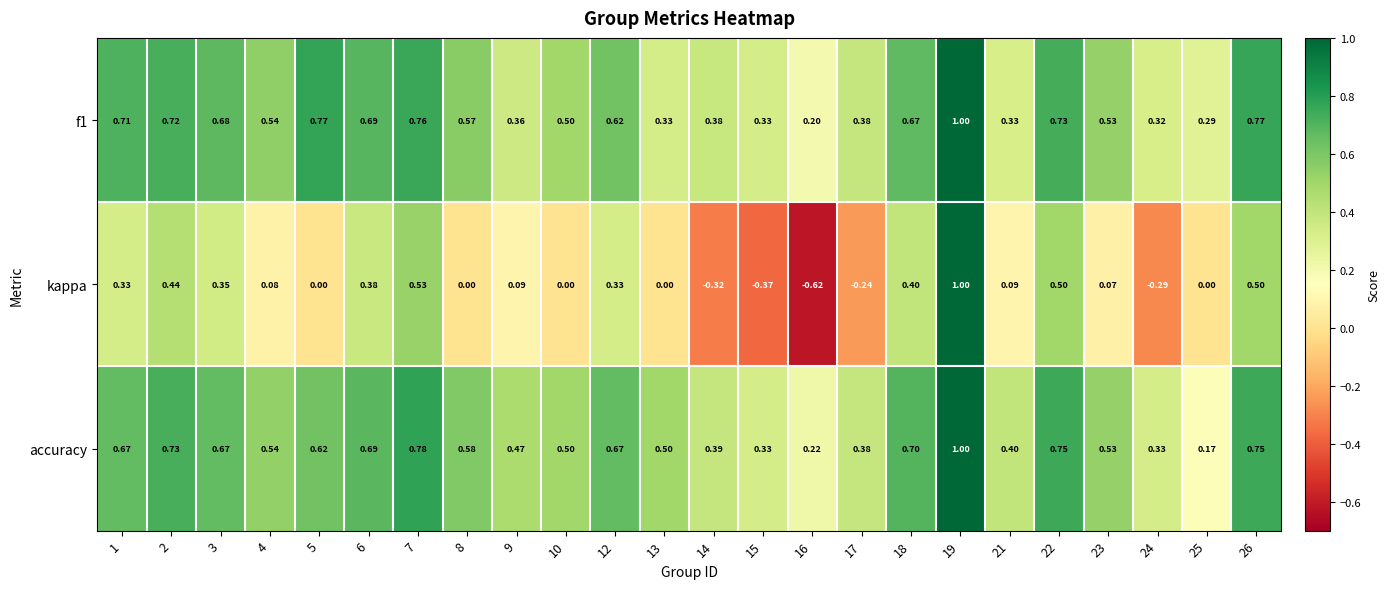

Which series has the largest total across all categories?

accuracy